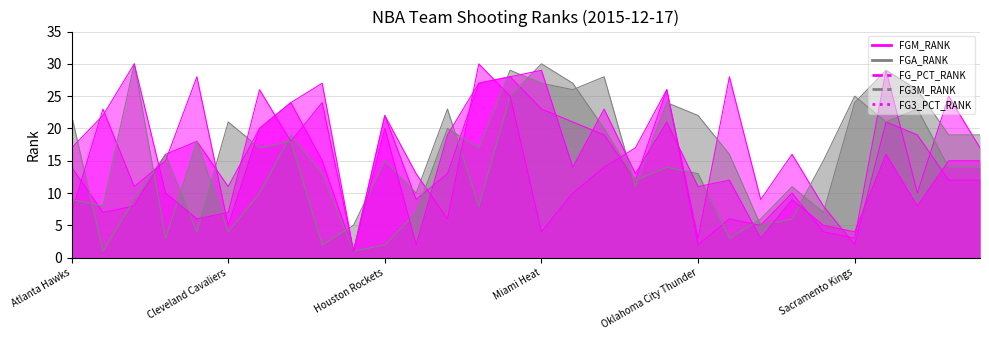

How many intersections are there between FG_PCT_RANK and FG3M_RANK?

10